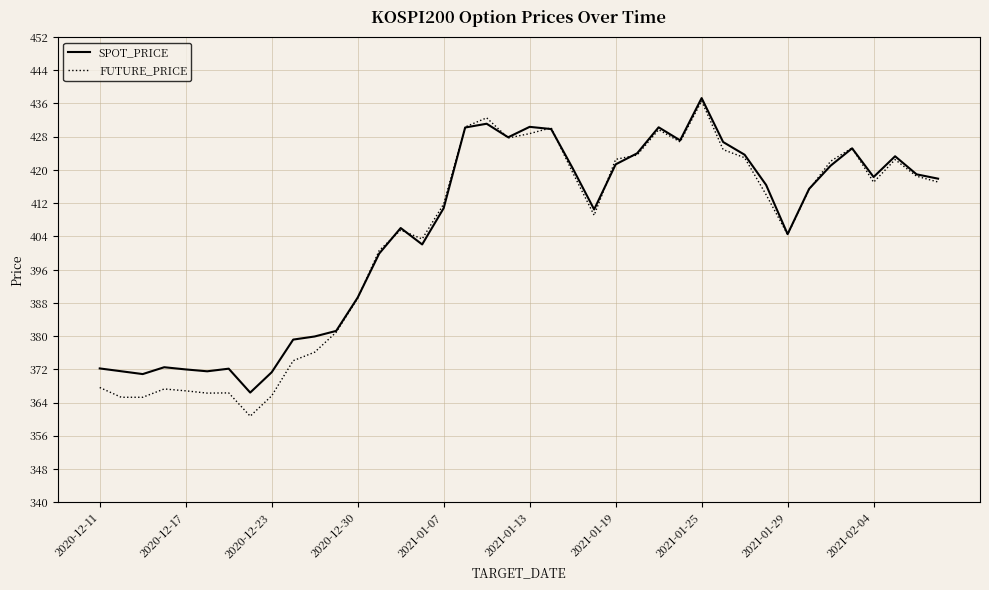

Does the chart have visible grid lines?

Yes